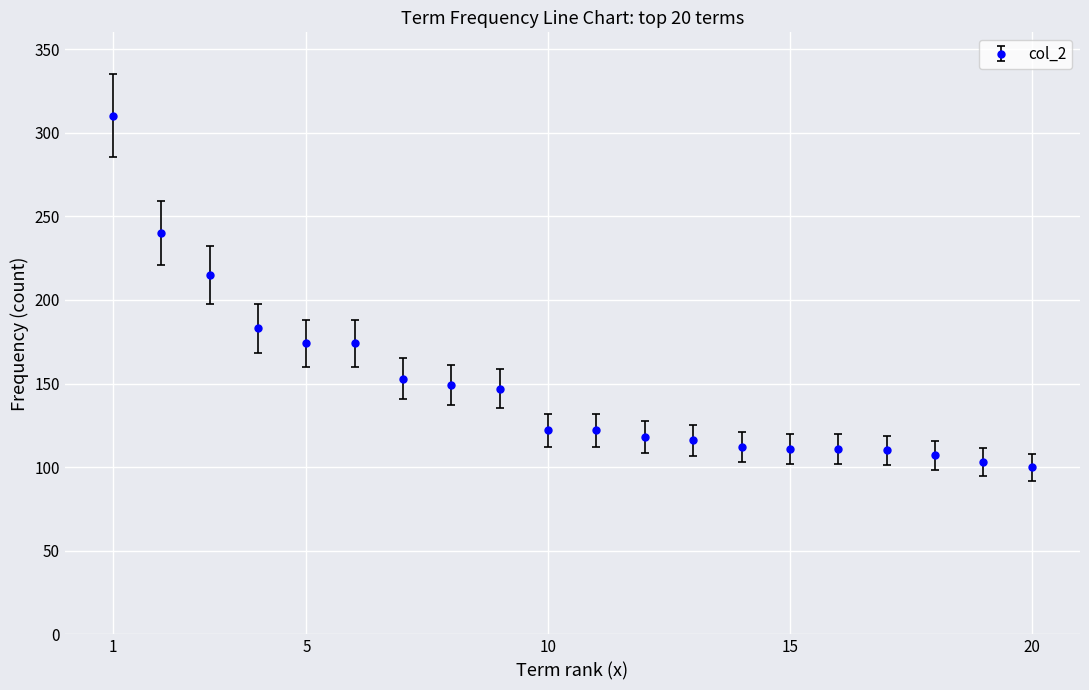

What is the minimum value shown in the chart?

100